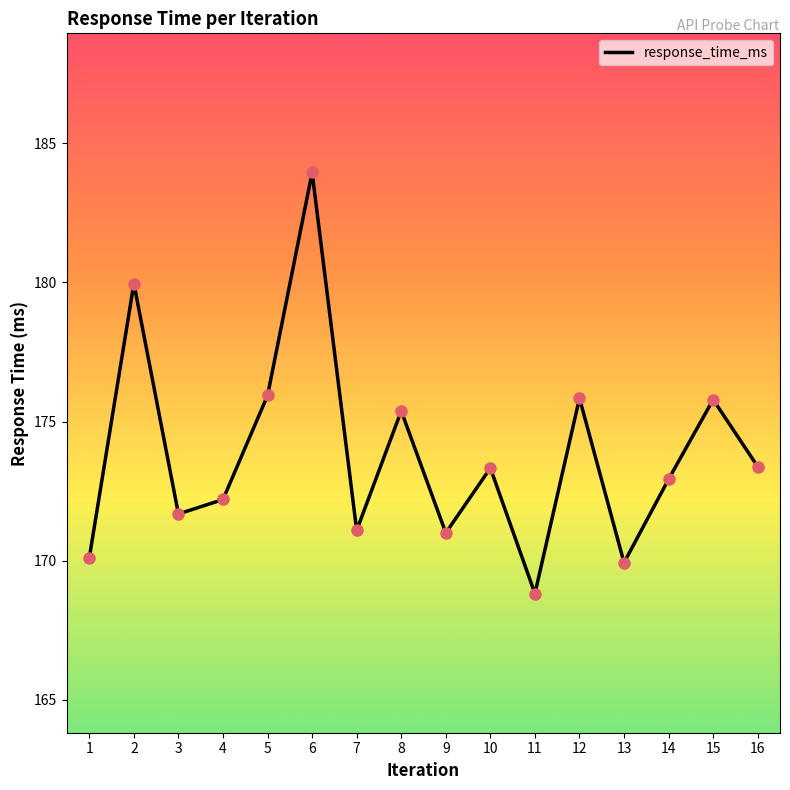

Which has a higher value, 2 or 7?

2